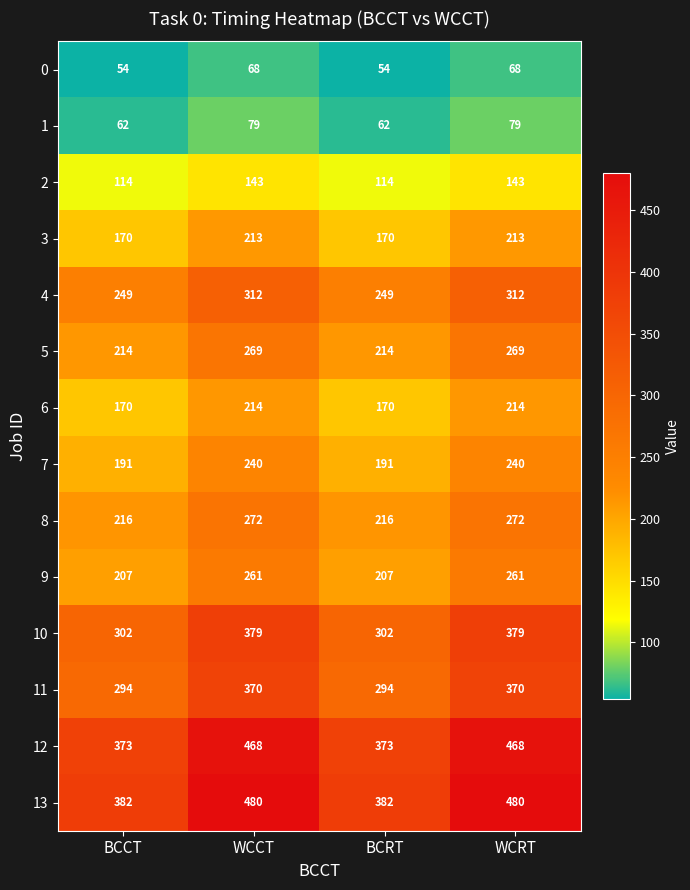

The 5 series shows 214 at BCRT. True or false?

True